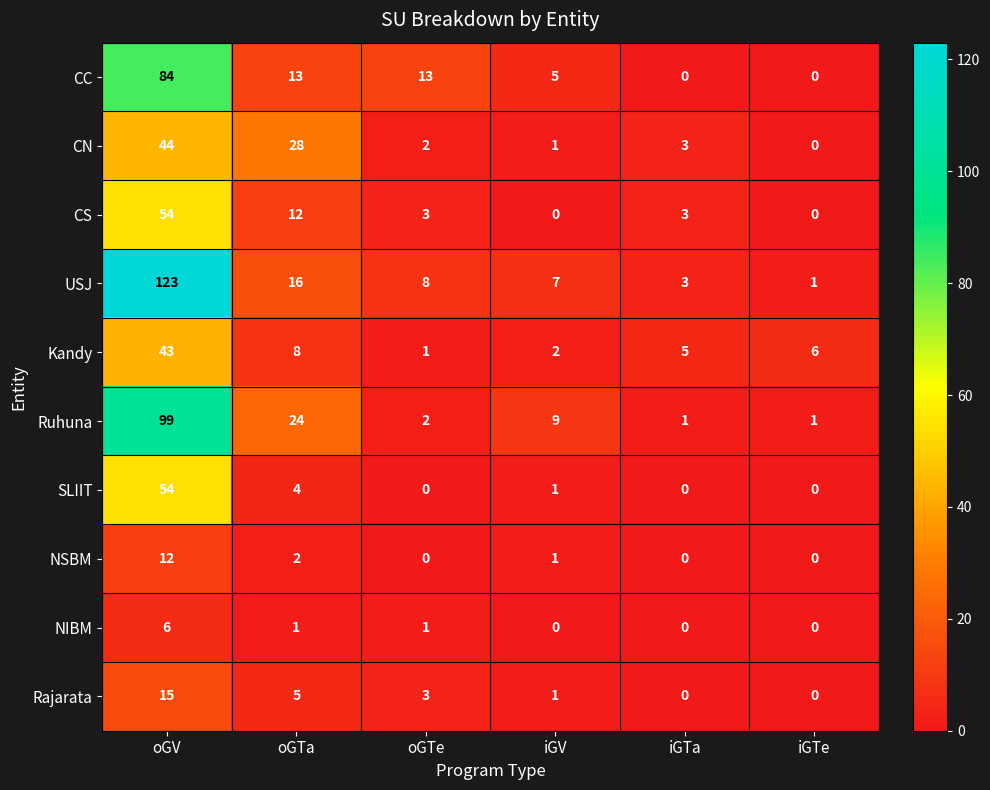

At which label is Ruhuna closest to 50?

oGTa